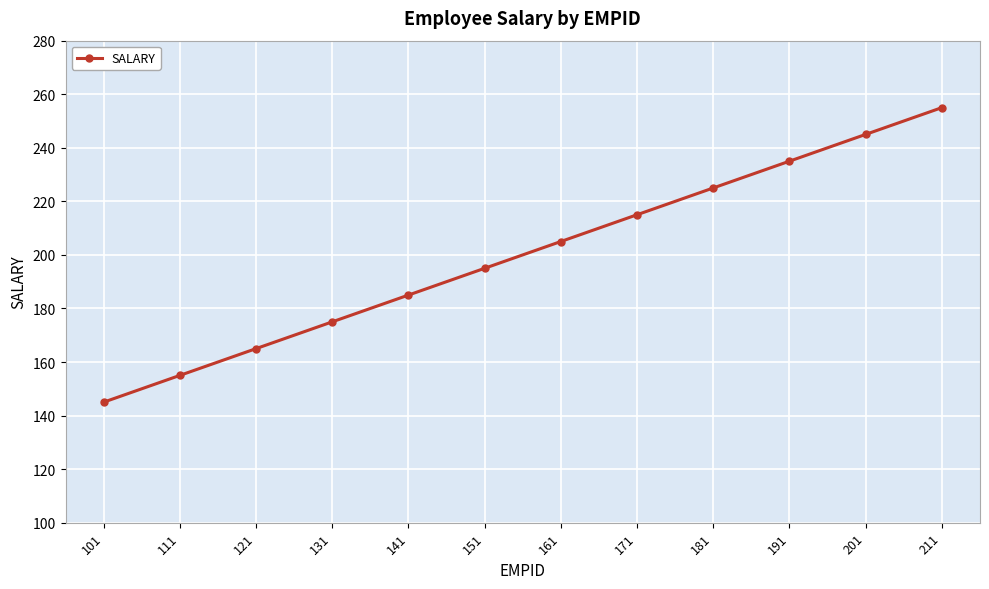

Does the chart display data point markers on the line(s)?

Yes